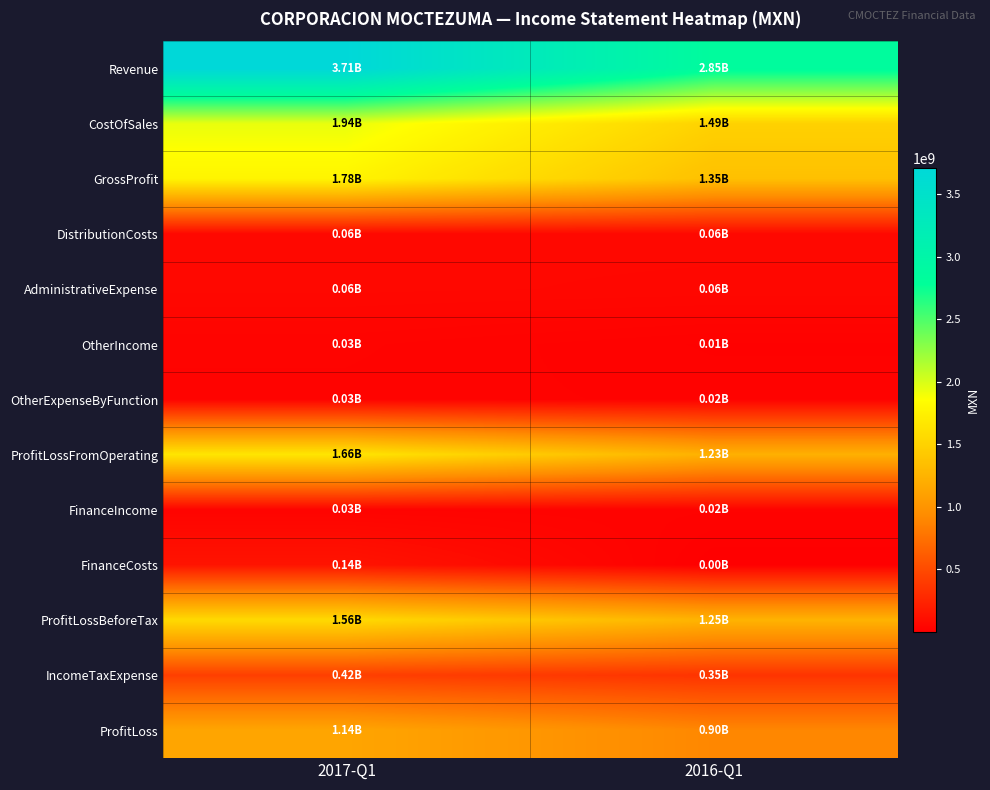

Reading right to left, what are all the values shown in this chart?

Revenue: 2016-Q1=2847923000	2017-Q1=3713186000
CostOfSales: 2016-Q1=1494930000	2017-Q1=1937606000
GrossProfit: 2016-Q1=1352993000	2017-Q1=1775580000
DistributionCosts: 2016-Q1=62344000	2017-Q1=61825000
AdministrativeExpense: 2016-Q1=57389000	2017-Q1=61809000
OtherIncome: 2016-Q1=14684000	2017-Q1=32417000
OtherExpenseByFunction: 2016-Q1=20776000	2017-Q1=27929000
ProfitLossFromOperating: 2016-Q1=1227168000	2017-Q1=1656434000
FinanceIncome: 2016-Q1=24319000	2017-Q1=29770000
FinanceCosts: 2016-Q1=1497000	2017-Q1=137158000
ProfitLossBeforeTax: 2016-Q1=1245818000	2017-Q1=1558929000
IncomeTaxExpense: 2016-Q1=348170000	2017-Q1=422607000
ProfitLoss: 2016-Q1=897648000	2017-Q1=1136322000